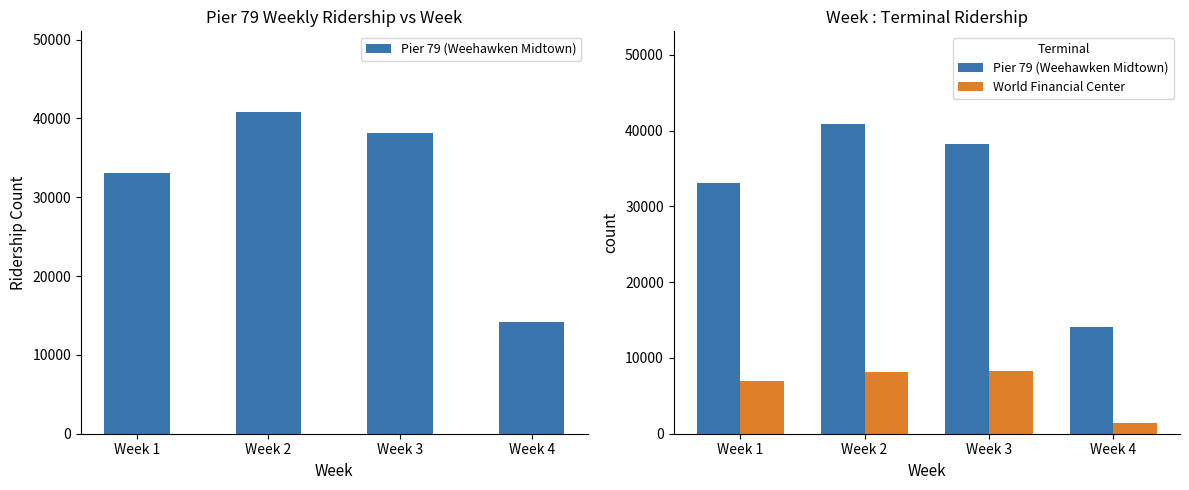

At which label does World Financial Center reach its peak?

Week 3